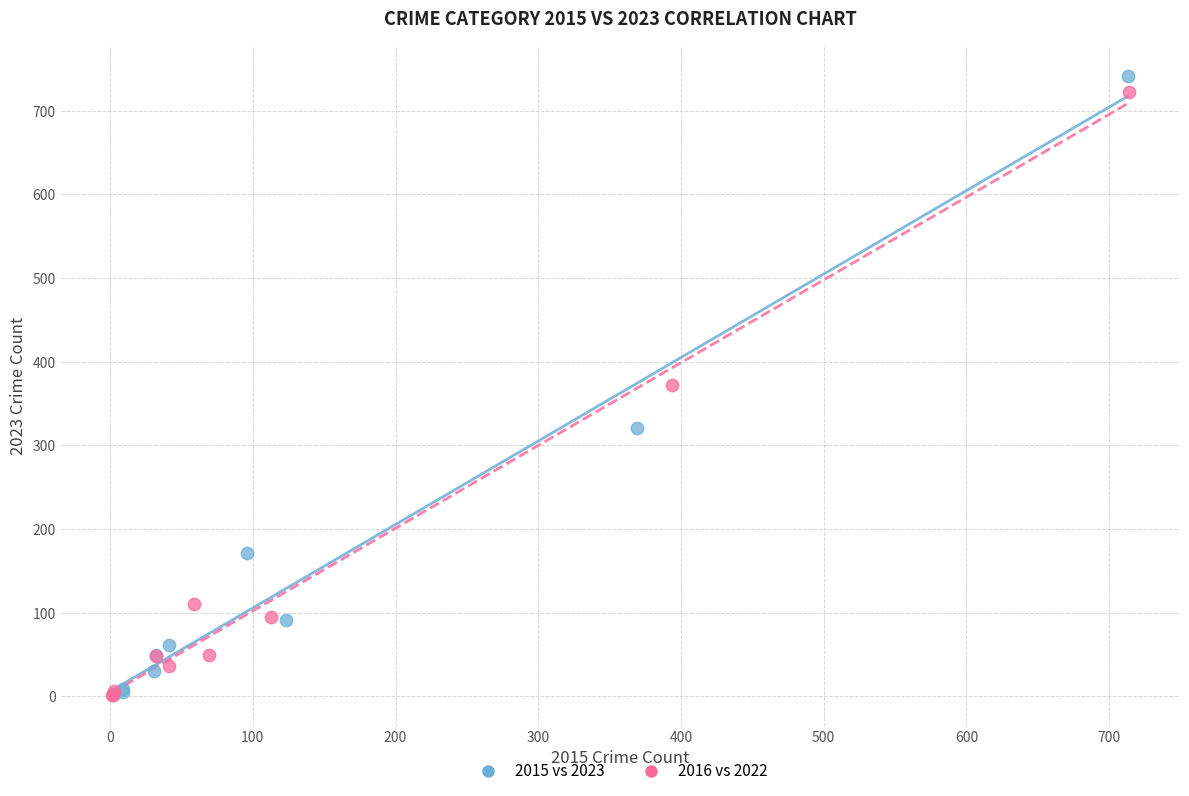

What are all the series names shown in the legend?

2015 vs 2023, 2016 vs 2022